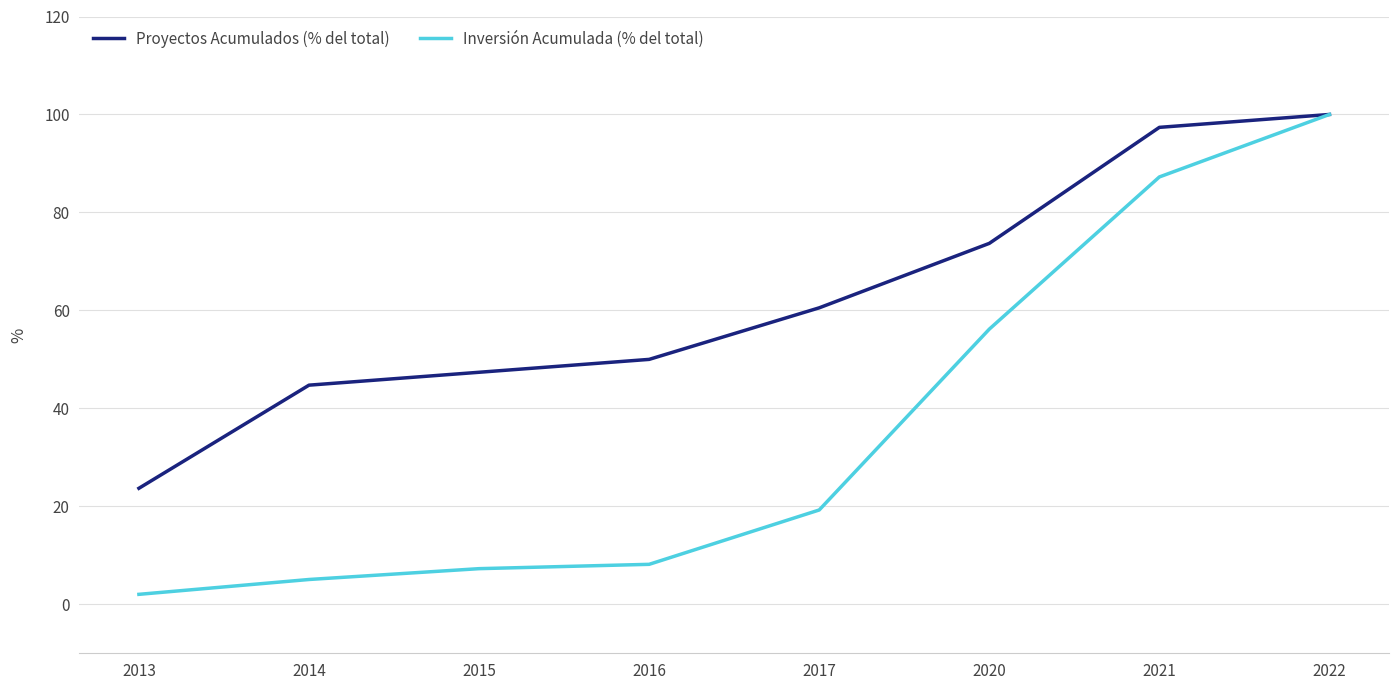

Which series changed the most between 2013 and 2015?

Proyectos Acumulados (% del total)